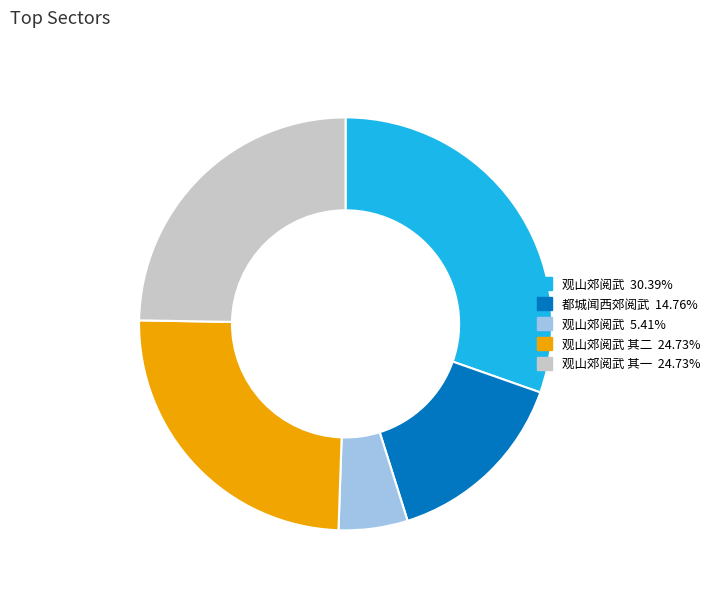

How many slices are in this pie chart?

5